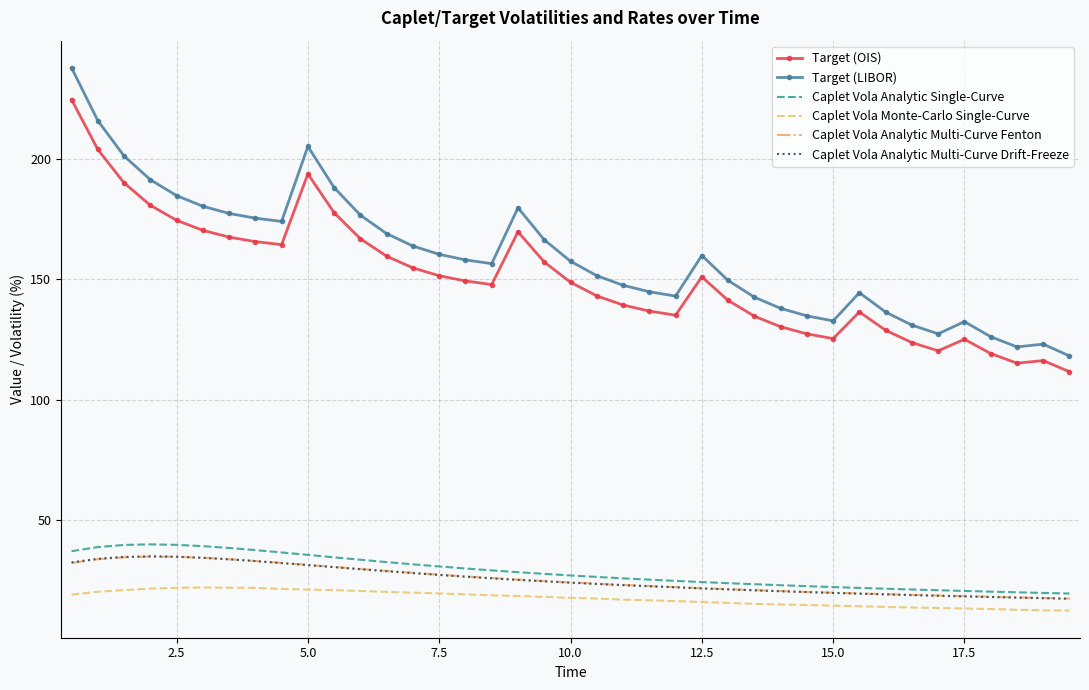

True or false: Target (LIBOR) and Caplet Vola Analytic Multi-Curve Fenton intersect in this chart.

False